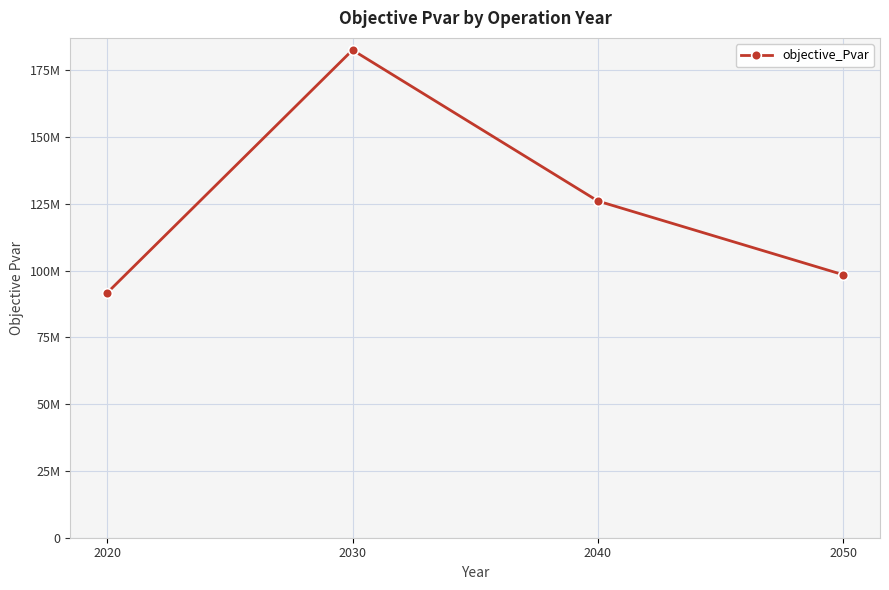

Is this an area chart (filled region under the line)?

No